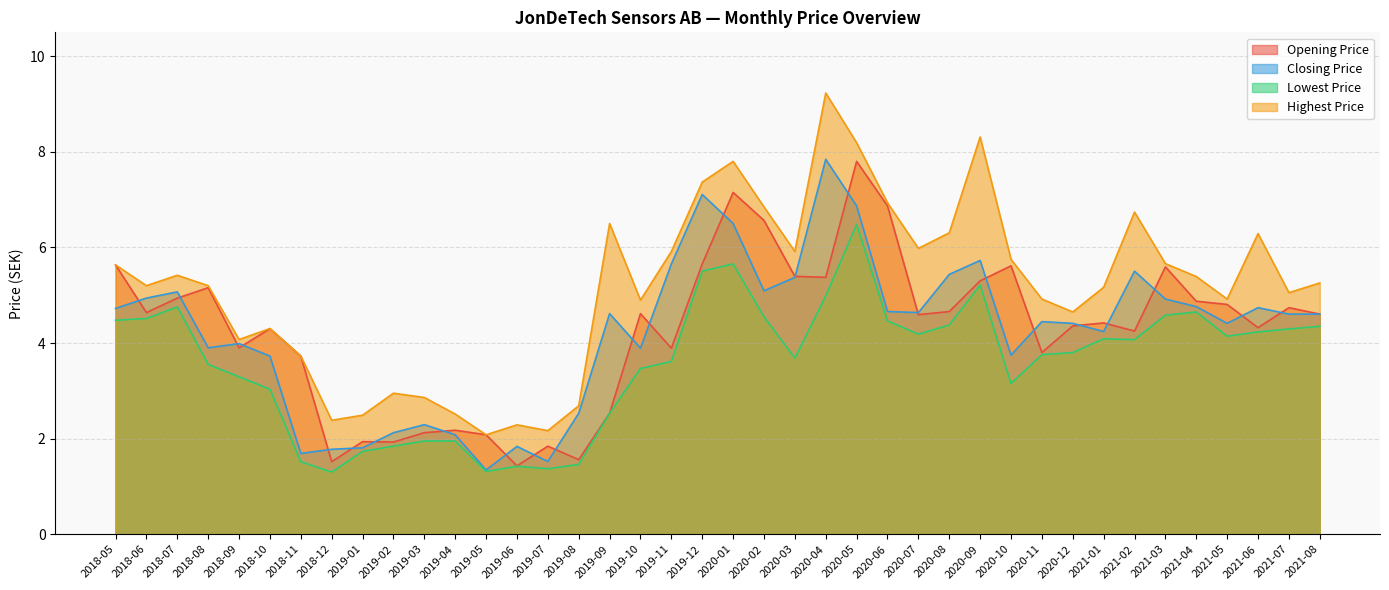

True or false: Closing Price and Opening Price cross at least once.

True